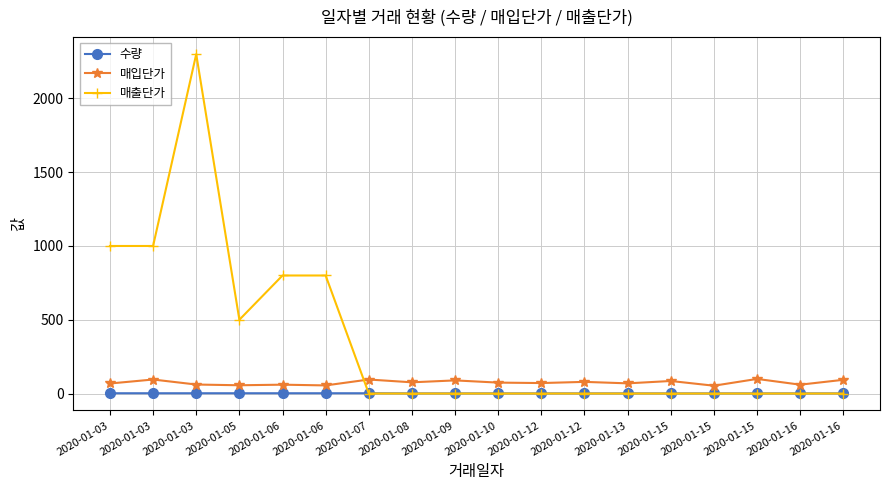

What is the lowest value of the 수량 series?

1